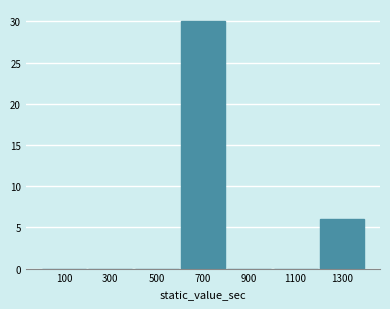

Reading left to right, transcribe this chart: for each bar, give the range it covers on the x-axis and its height. The values are not printed on the chart, so give them approximately, as read against the axis.

0 to 200: 0
200 to 400: 0
400 to 600: 0
600 to 800: 30
800 to 1000: 0
1000 to 1200: 0
1200 to 1400: 6